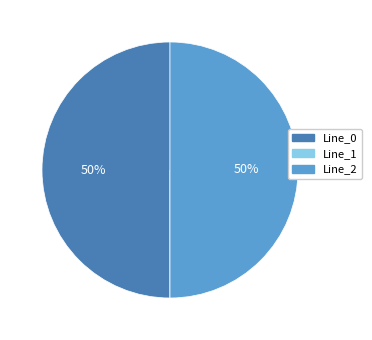

To the nearest percent, what is the average slice percentage?

33%